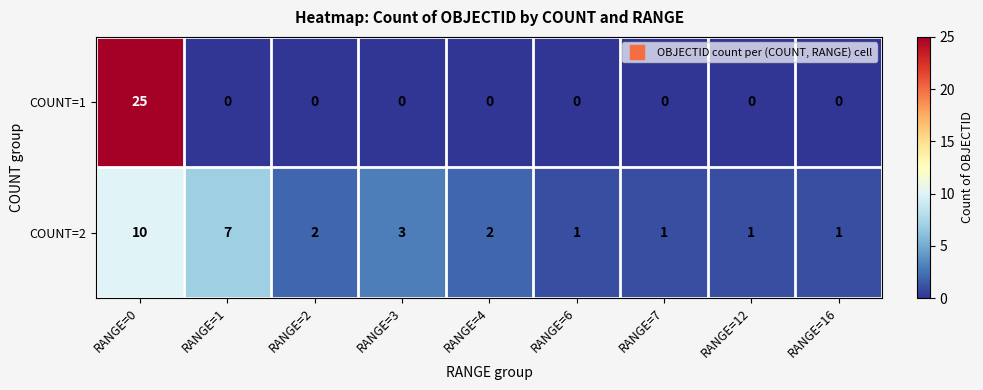

List the series in order of their overall mean, lowest first.

COUNT=1, COUNT=2